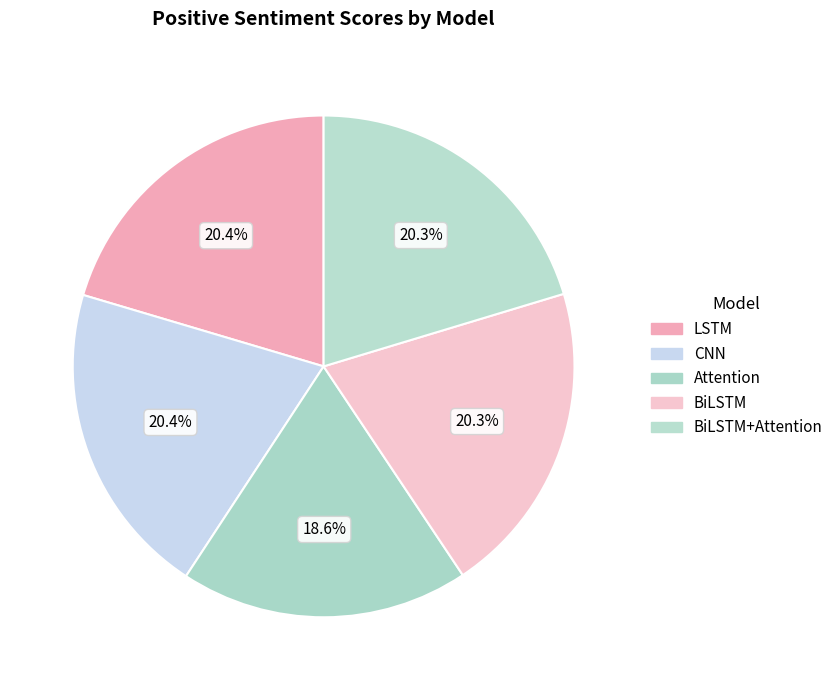

What percentage is the BiLSTM slice, to the nearest percent?

20%